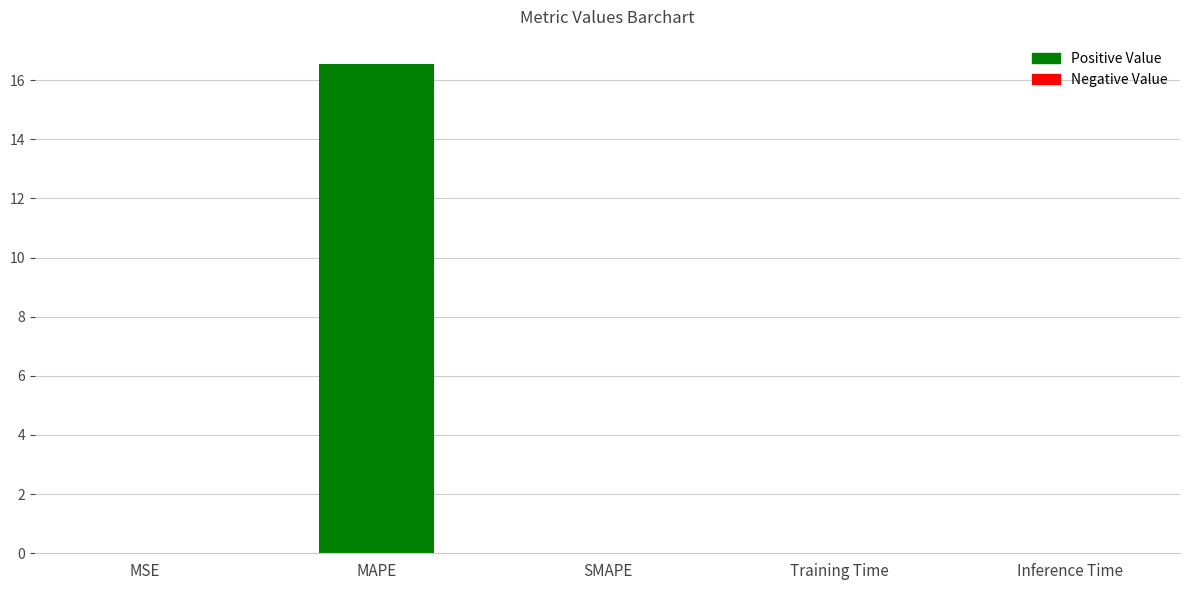

Between MAPE and MSE, which is larger?

MAPE